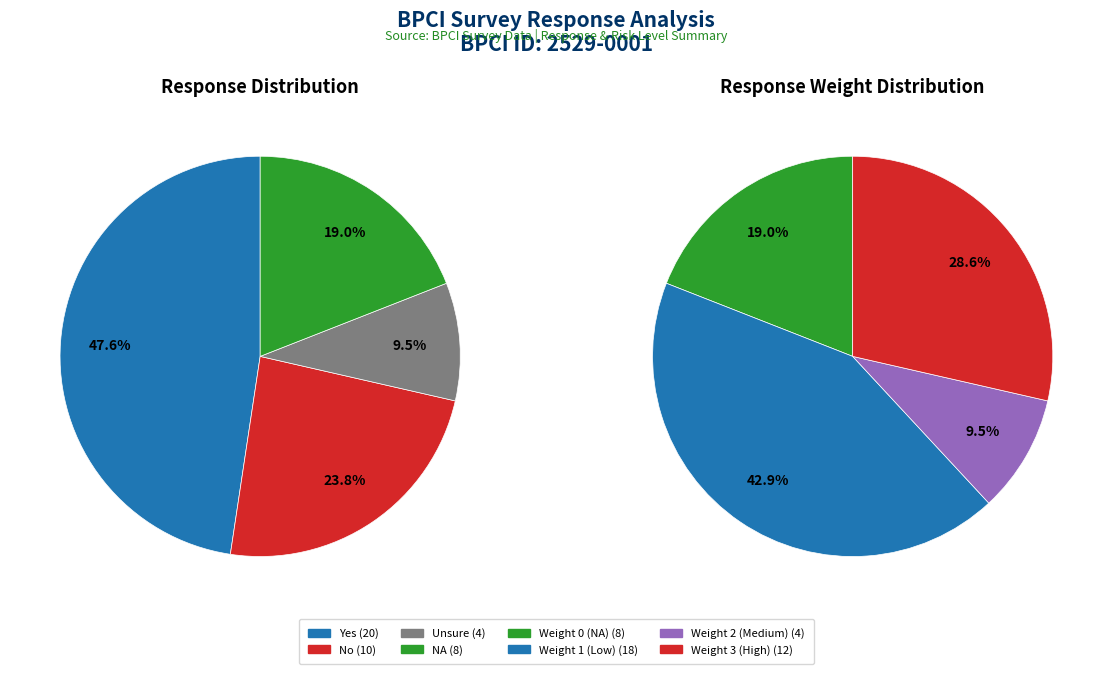

To the nearest percent, what is the difference between the largest and smallest slice percentages?

38%